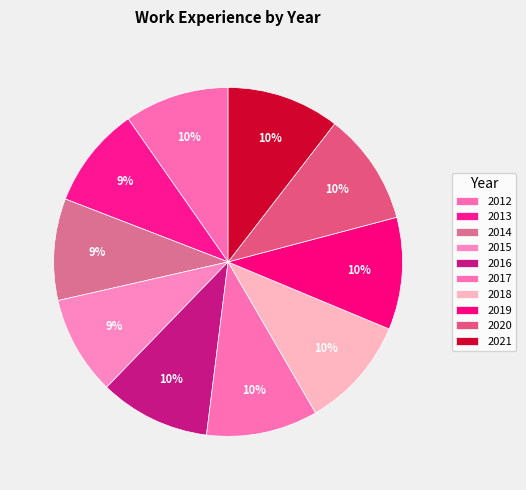

How many segments does this pie chart have?

10